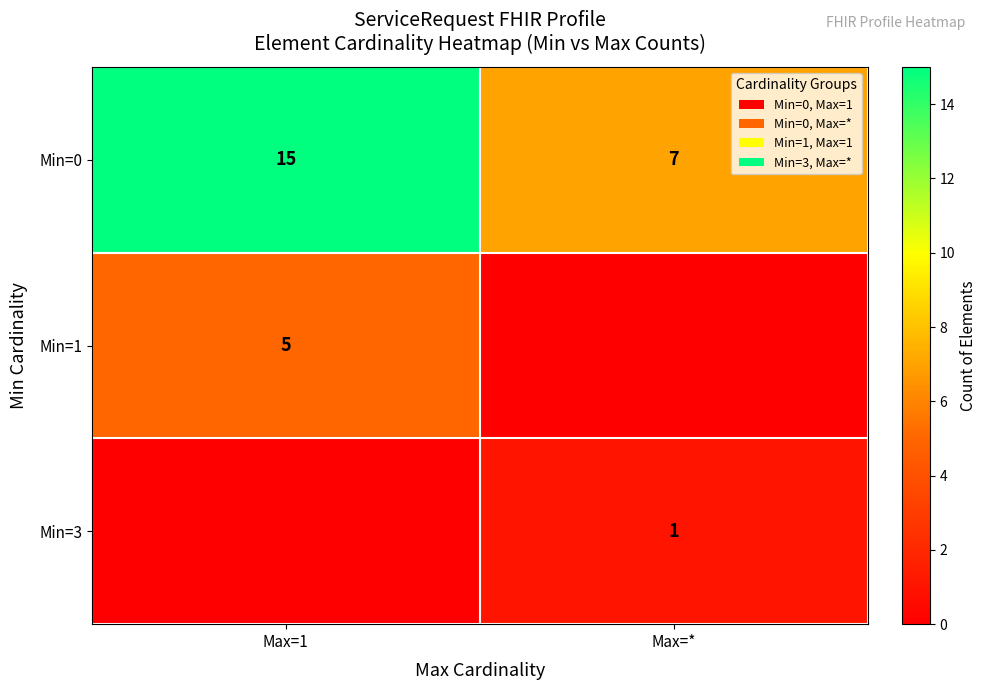

Is it true that Min=1 equals 3 at Max=1?

False